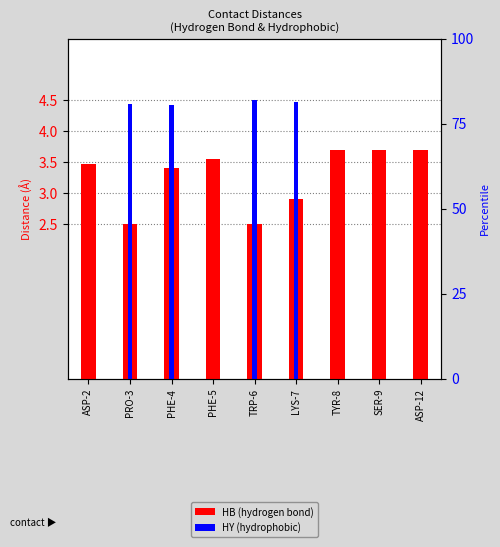

At which category is the sum across all series the highest?

PHE-4